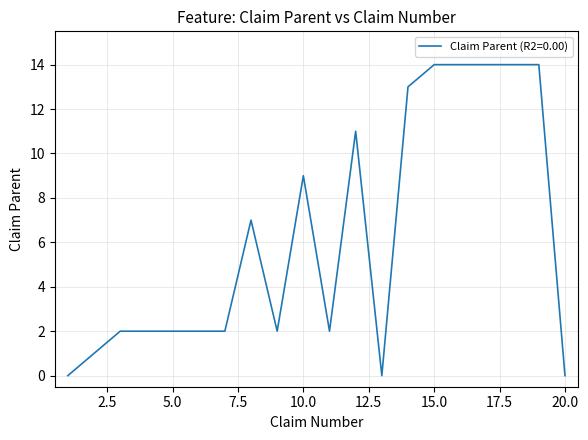

What is the sum of all values?

125